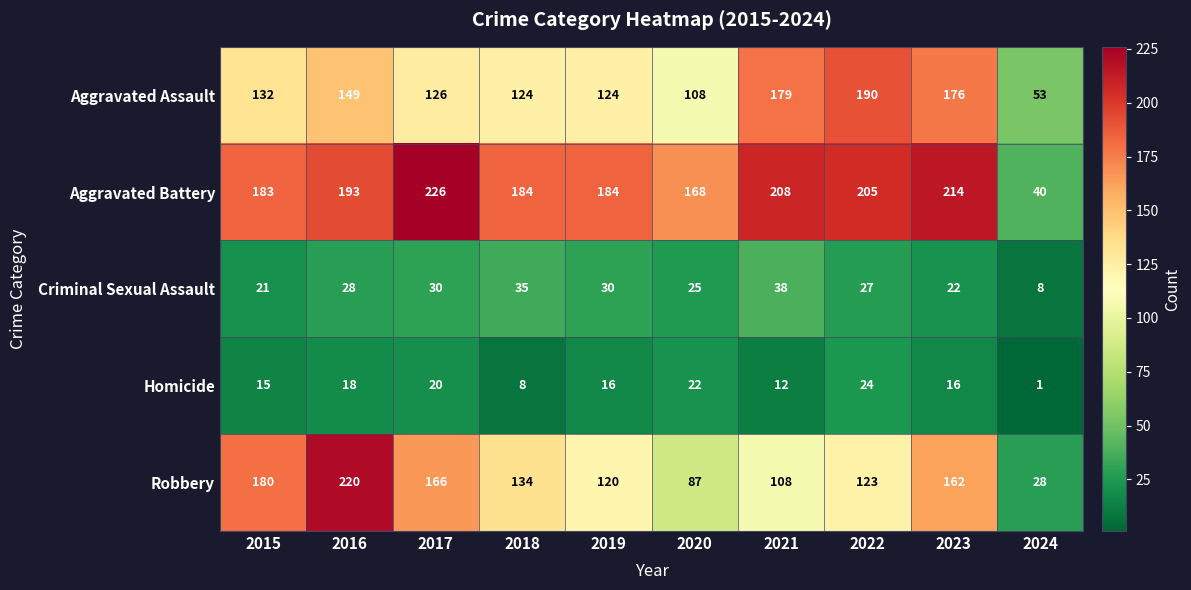

How many series are shown in this chart?

5